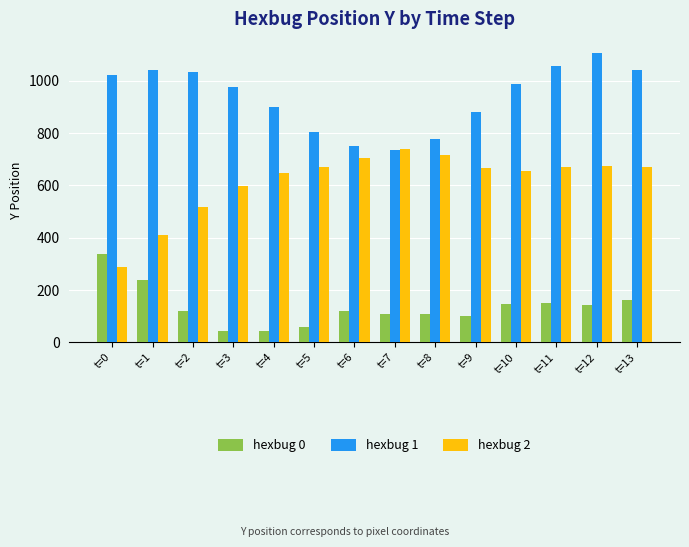

What is the highest value of the hexbug 1 series?

1105